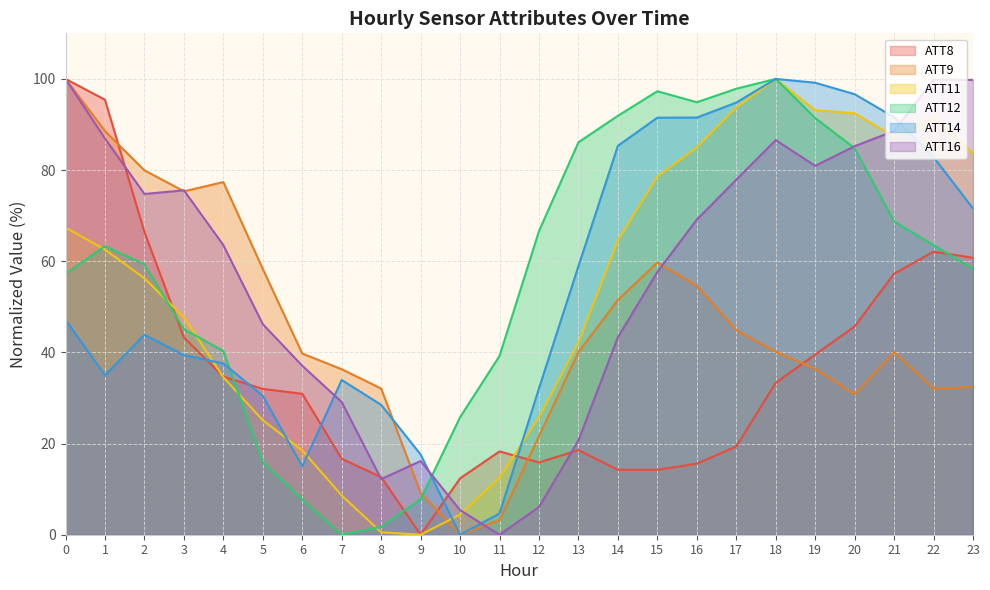

How many values in the ATT9 series are below 40?

11